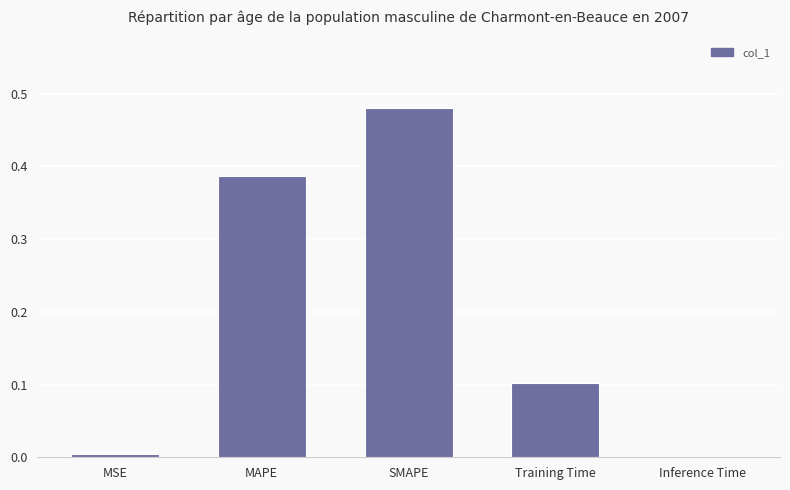

What is the sum of the values at MAPE and SMAPE?

0.9